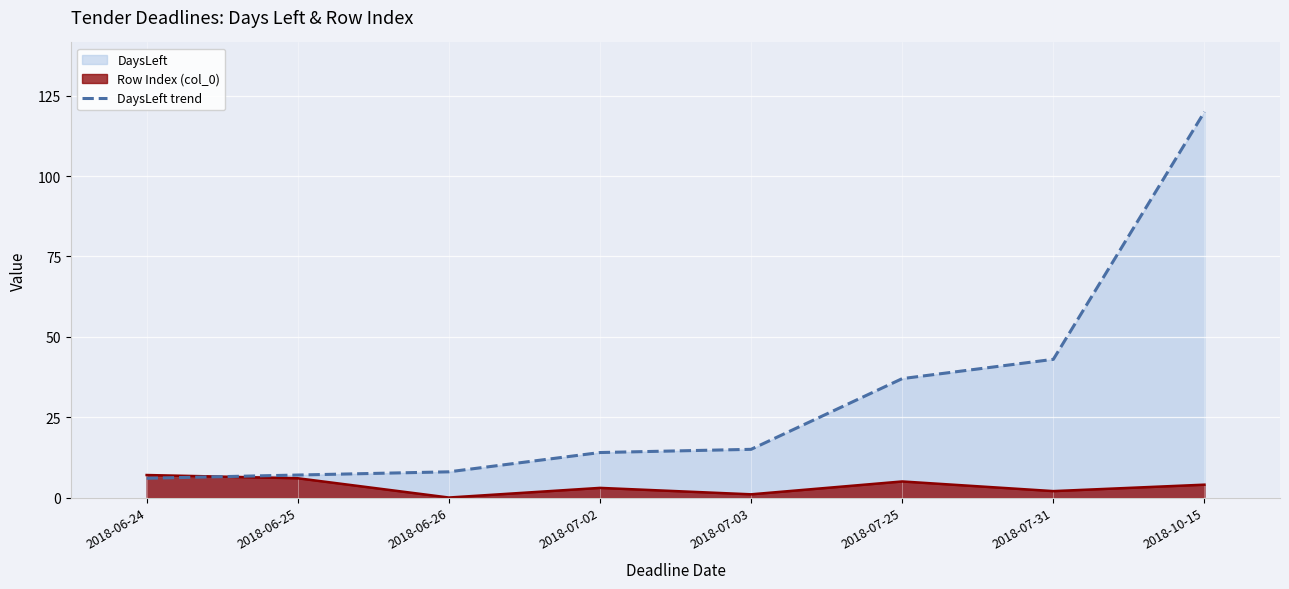

Rank the categories by value from lowest to highest.

2018-06-24, 2018-06-25, 2018-06-26, 2018-07-02, 2018-07-03, 2018-07-25, 2018-07-31, 2018-10-15